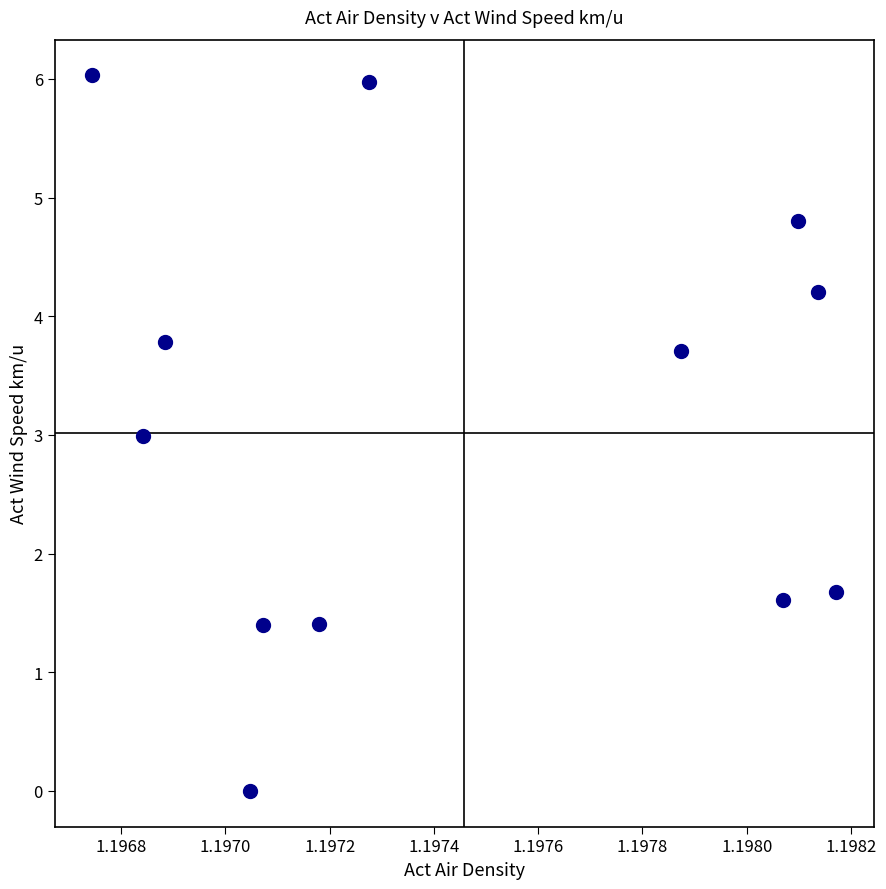

What is the range of Y values (max minus min)?

6.0